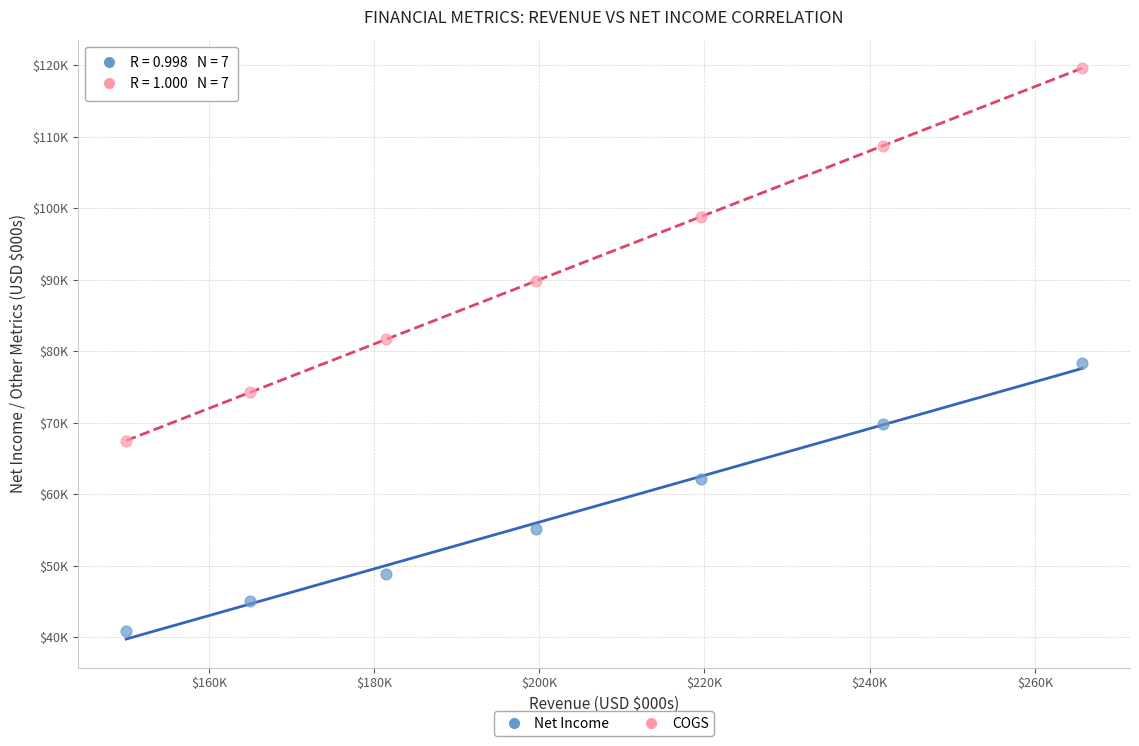

Which series reaches the maximum Y coordinate?

COGS